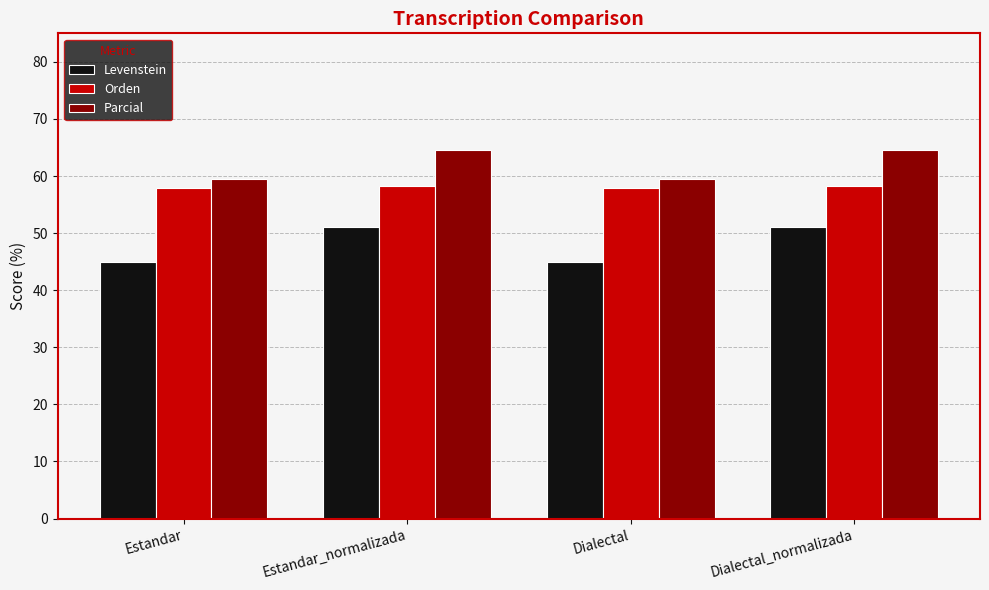

How many values in the Levenstein series are below 51?

2